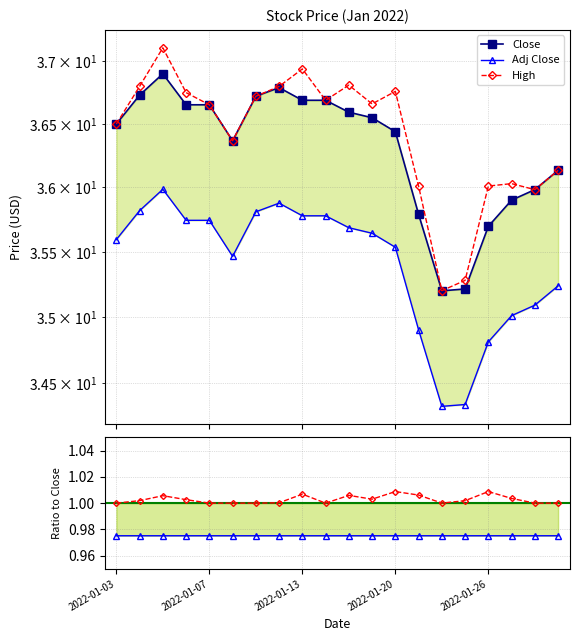

At which label is Adj Close / Close closest to 0?

7